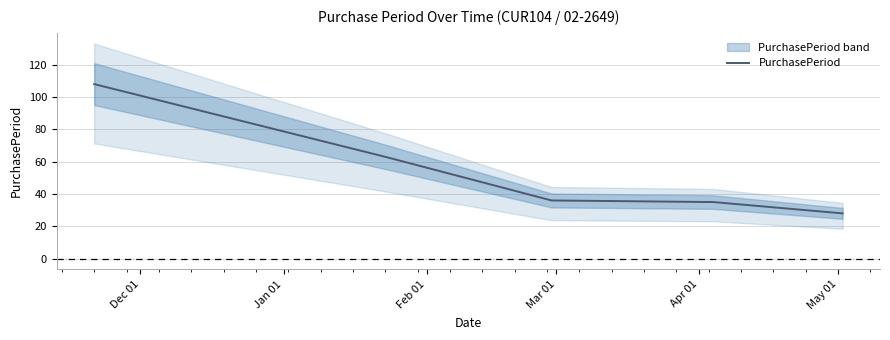

What is the highest value of the PurchasePeriod series?

108